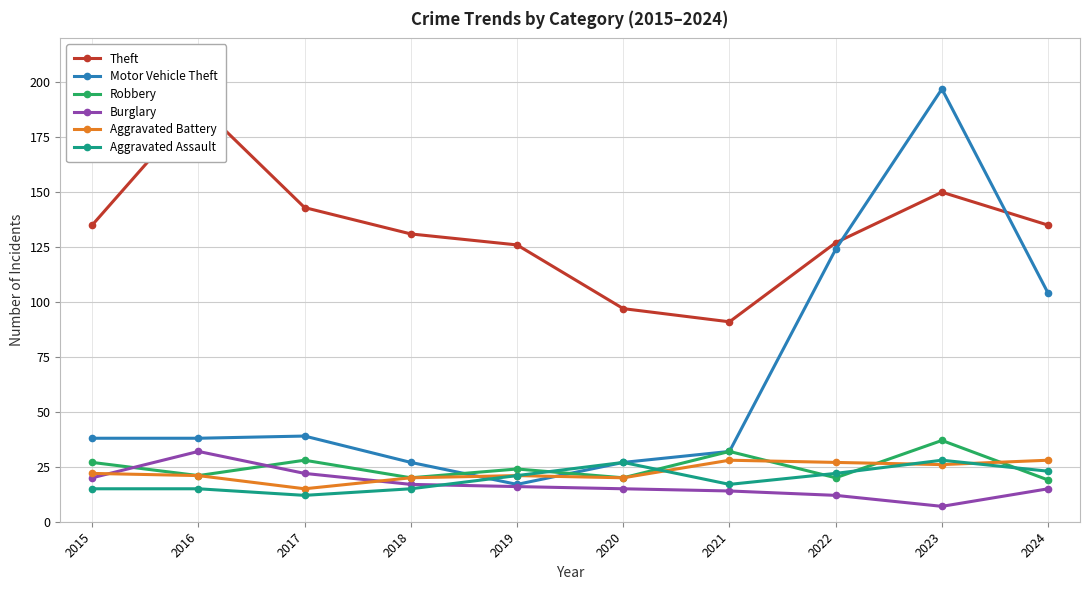

What is the difference between the highest and lowest values at 2017?

131